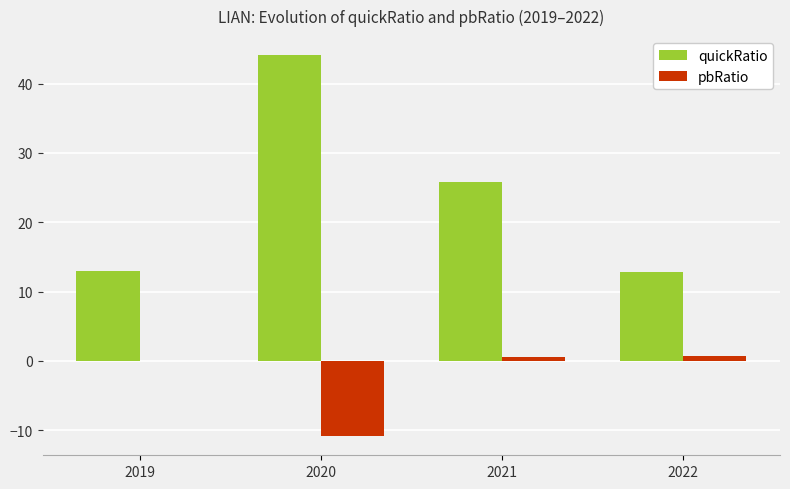

Where is quickRatio nearest to the value 28?

2021